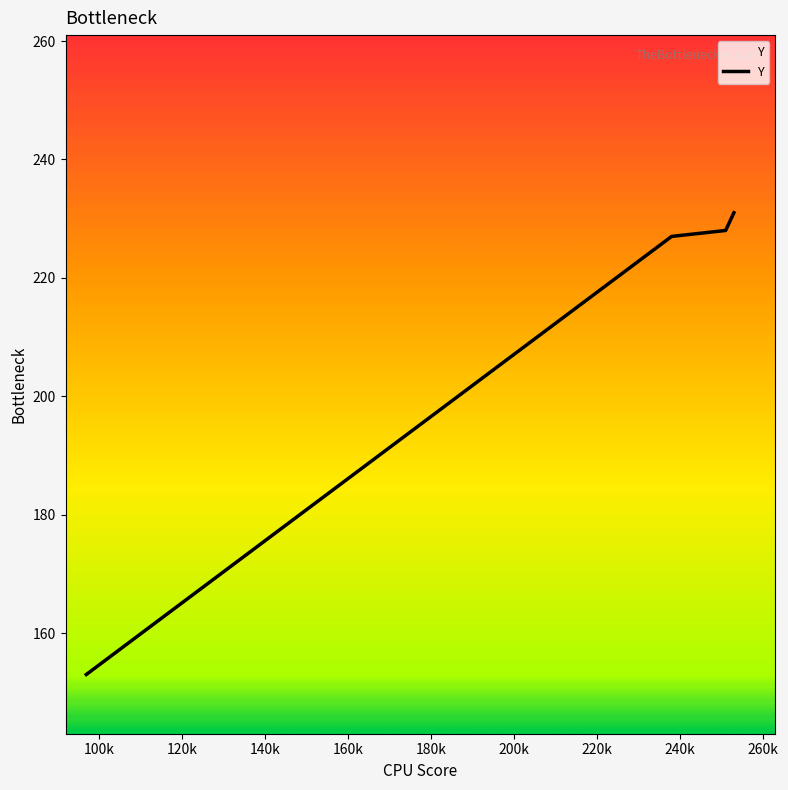

What is the difference between the second highest and minimum values?

75